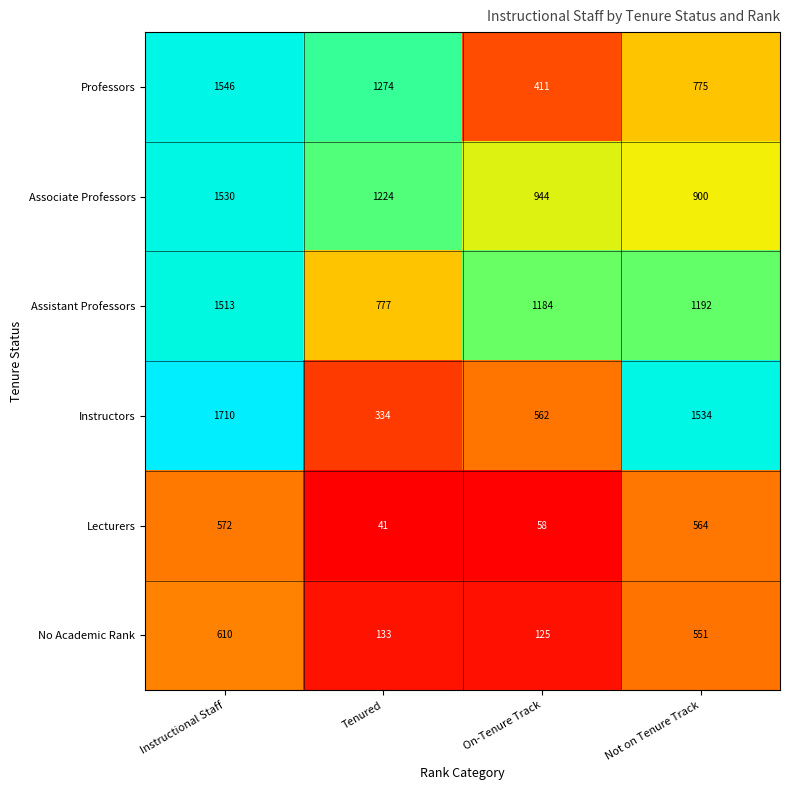

Which label corresponds to the smallest value in the chart?

Tenured